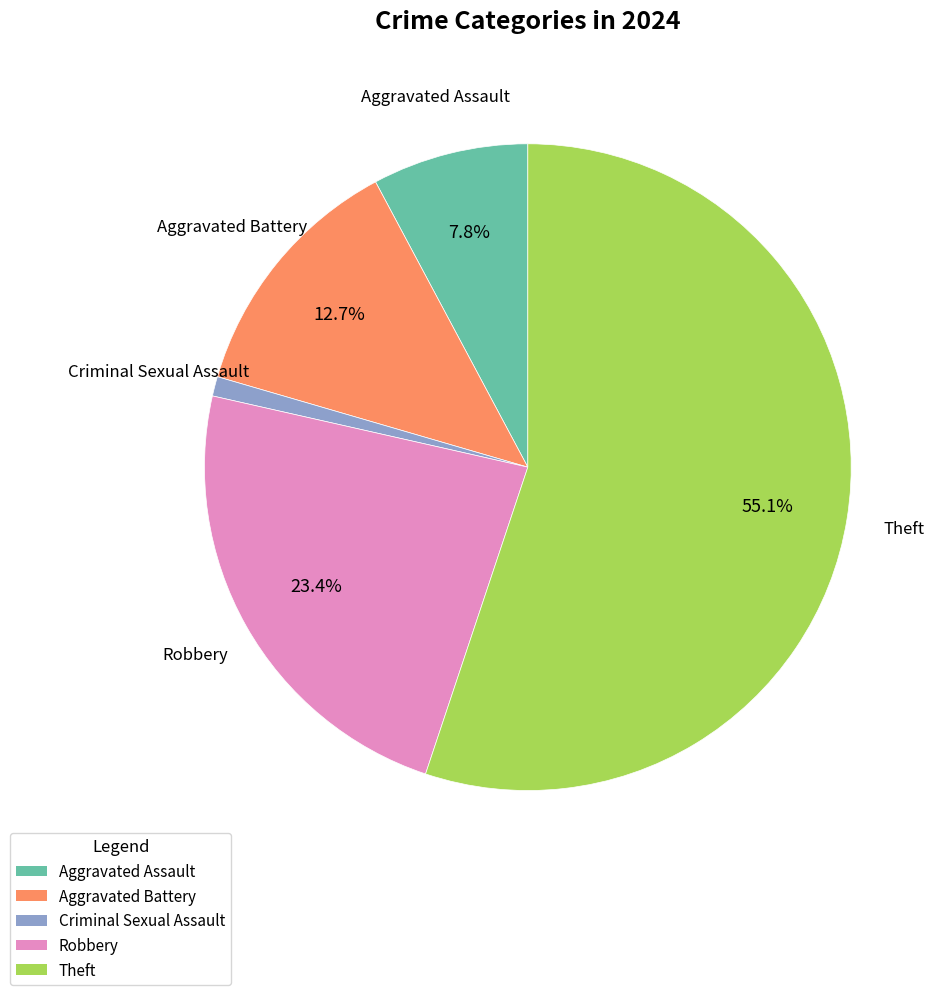

Which category accounts for the majority?

Theft